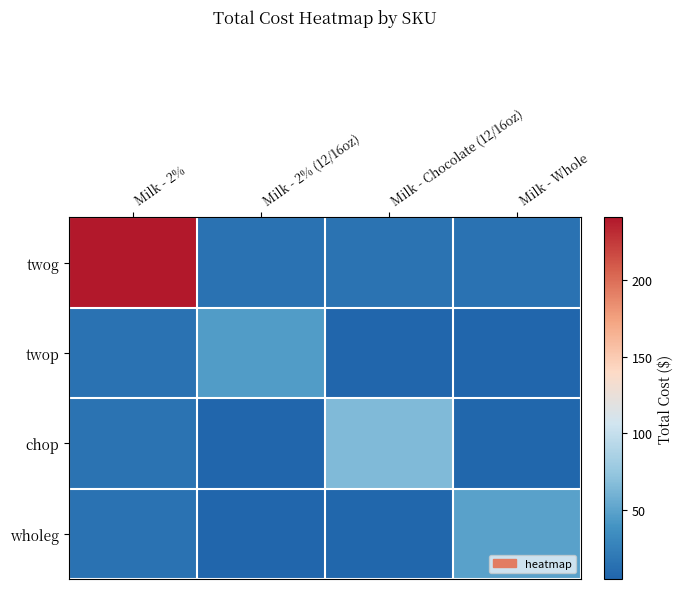

At which category is the sum across all series the highest?

Milk - 2%